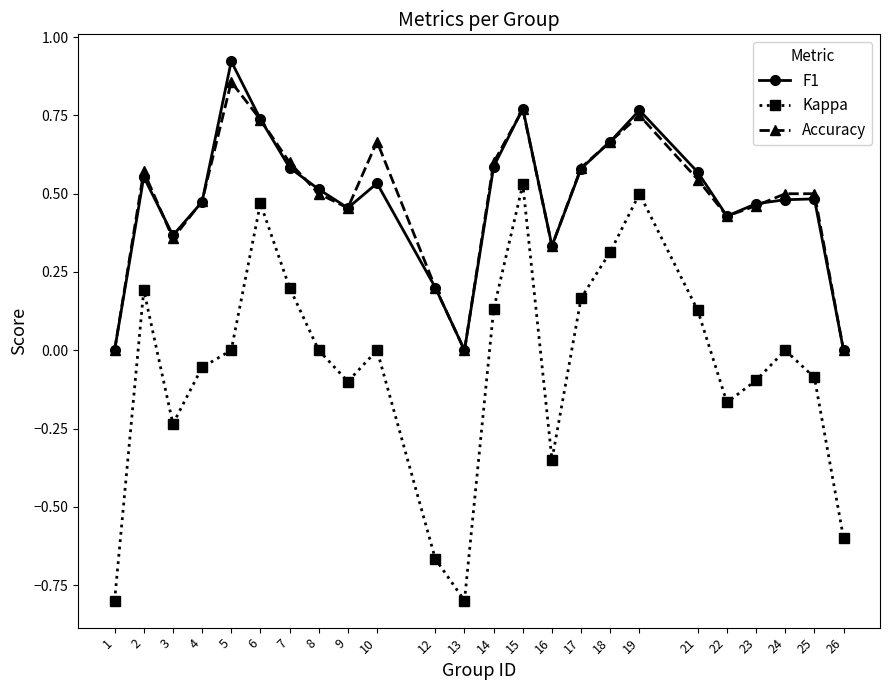

True or false: F1 has more than 0 points higher than both neighbors.

True